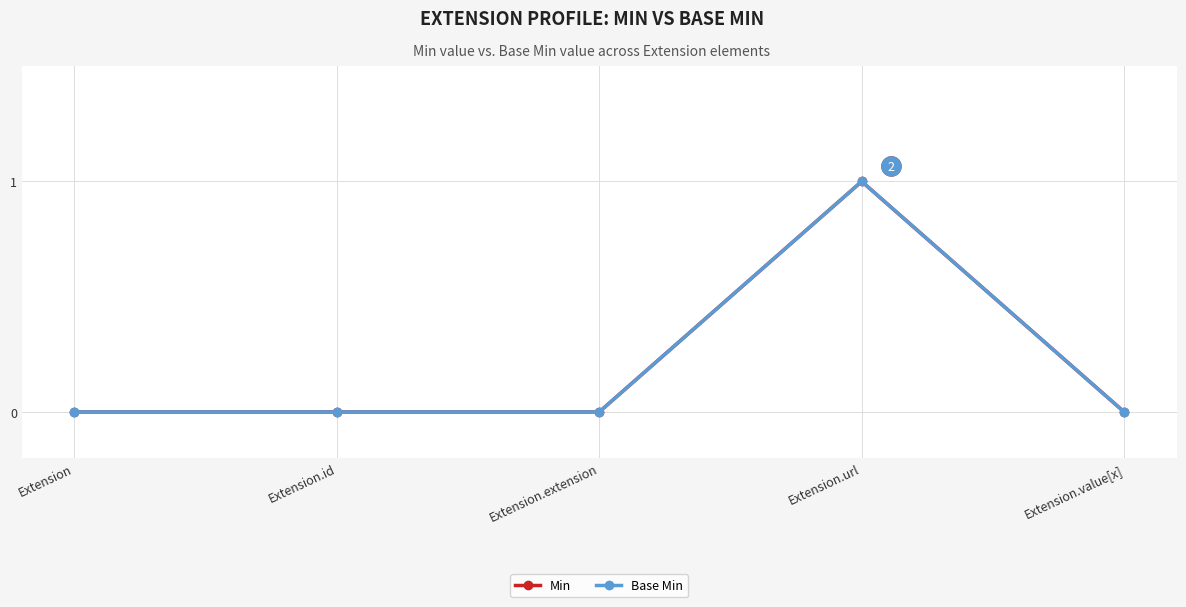

At how many categories does at least one series exceed 0?

1